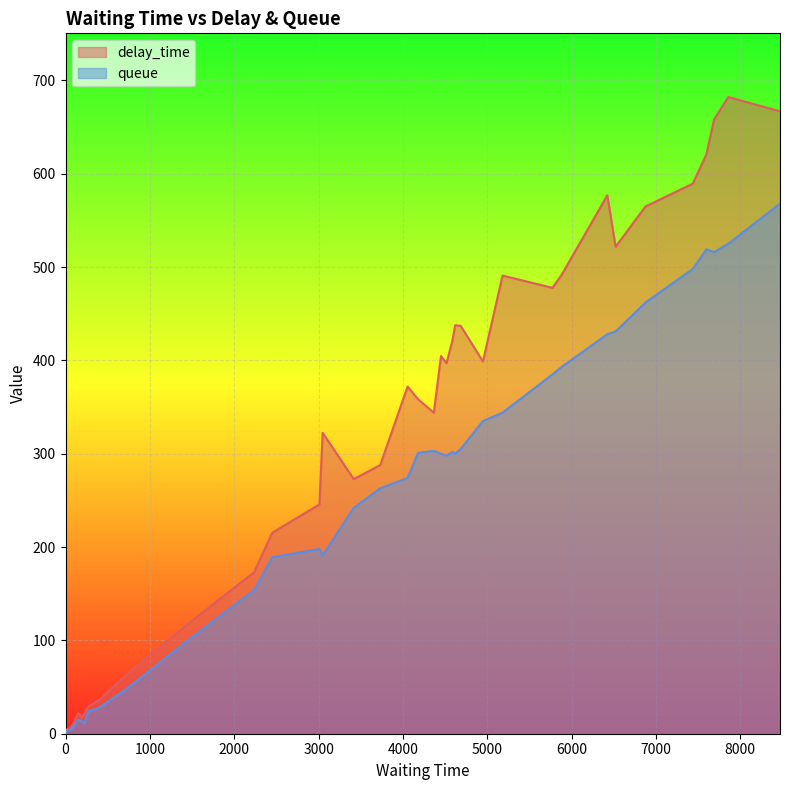

How many interior local peaks does the queue series have?

8